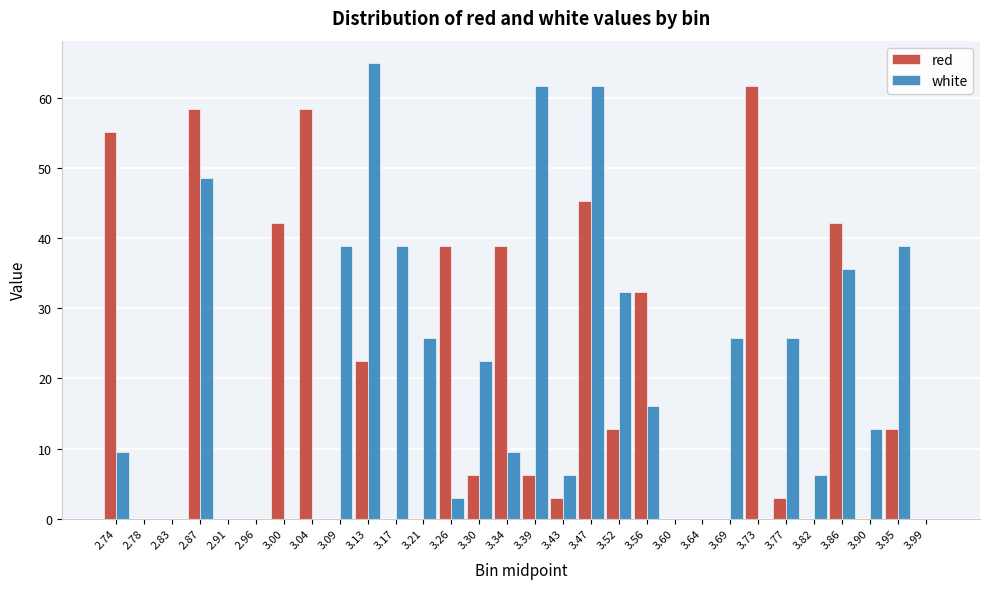

True or false: white has a value of 16.1 at 3.39.

False